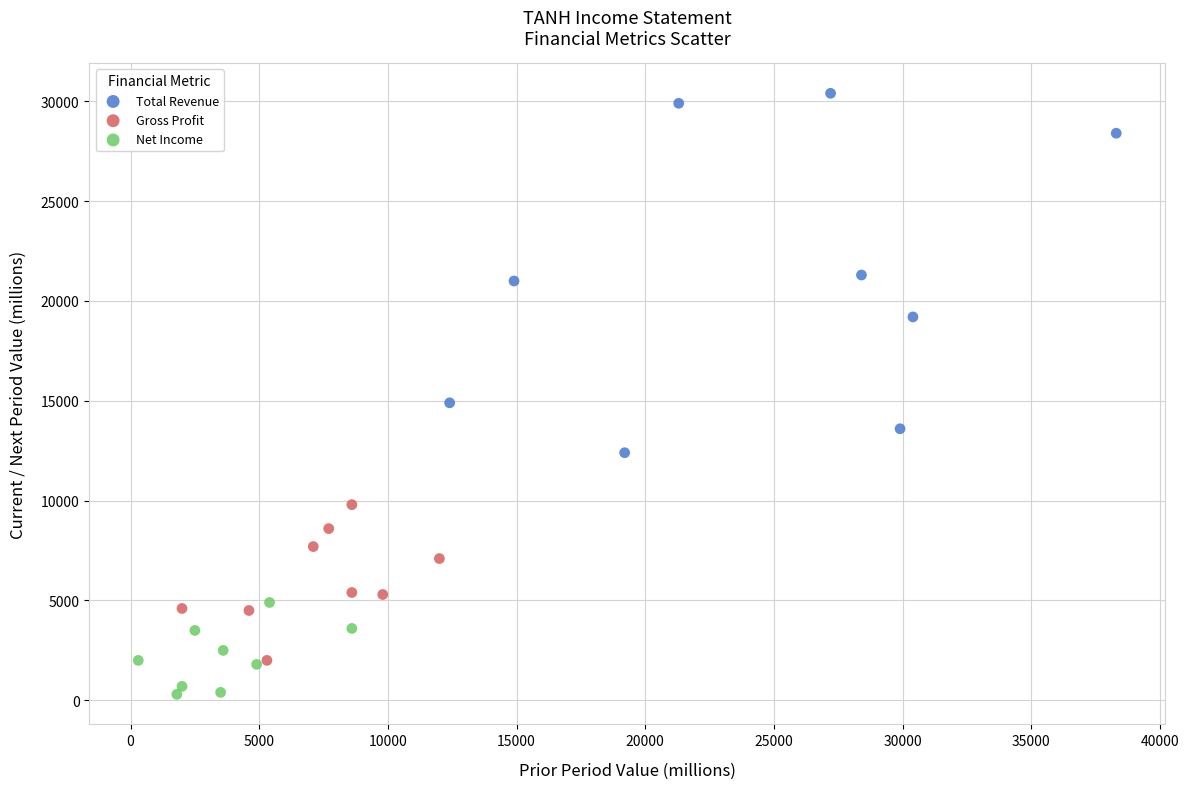

What are all the series names shown in the legend?

Total Revenue, Gross Profit, Net Income